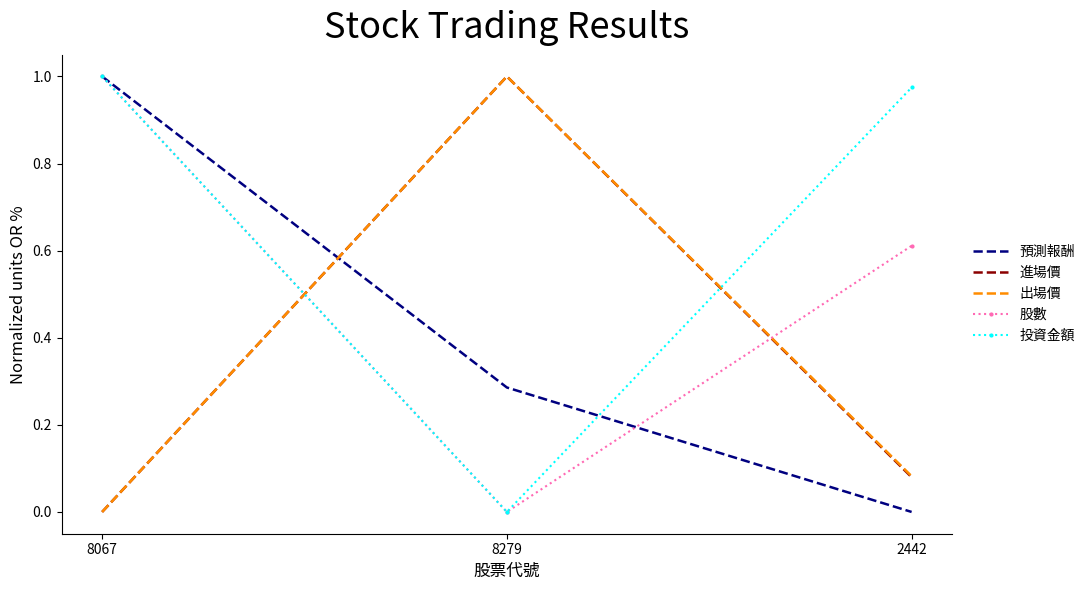

At which label is 投資金額 closest to 0?

8279